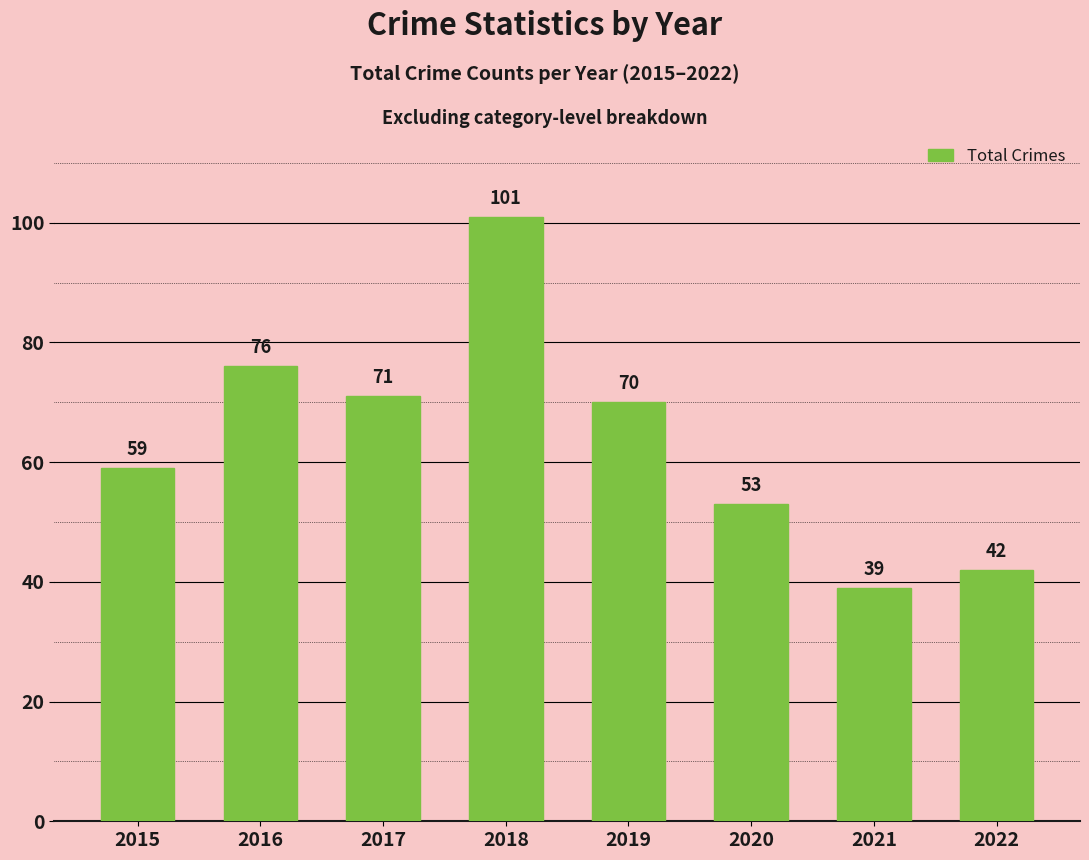

Reading left to right, list all the values displayed in this chart.

2015=59	2016=76	2017=71	2018=101	2019=70	2020=53	2021=39	2022=42